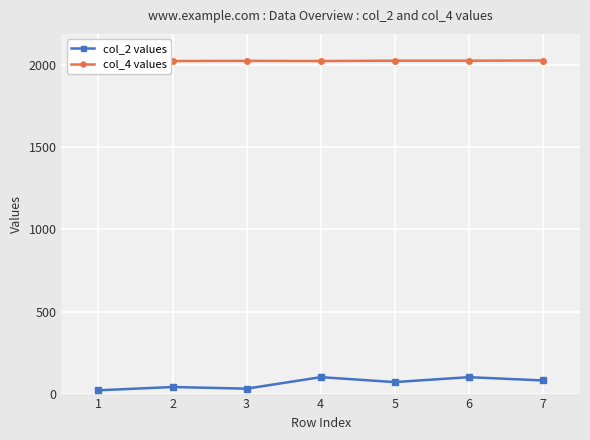

List the series in order of their overall mean, highest first.

col_4 values, col_2 values